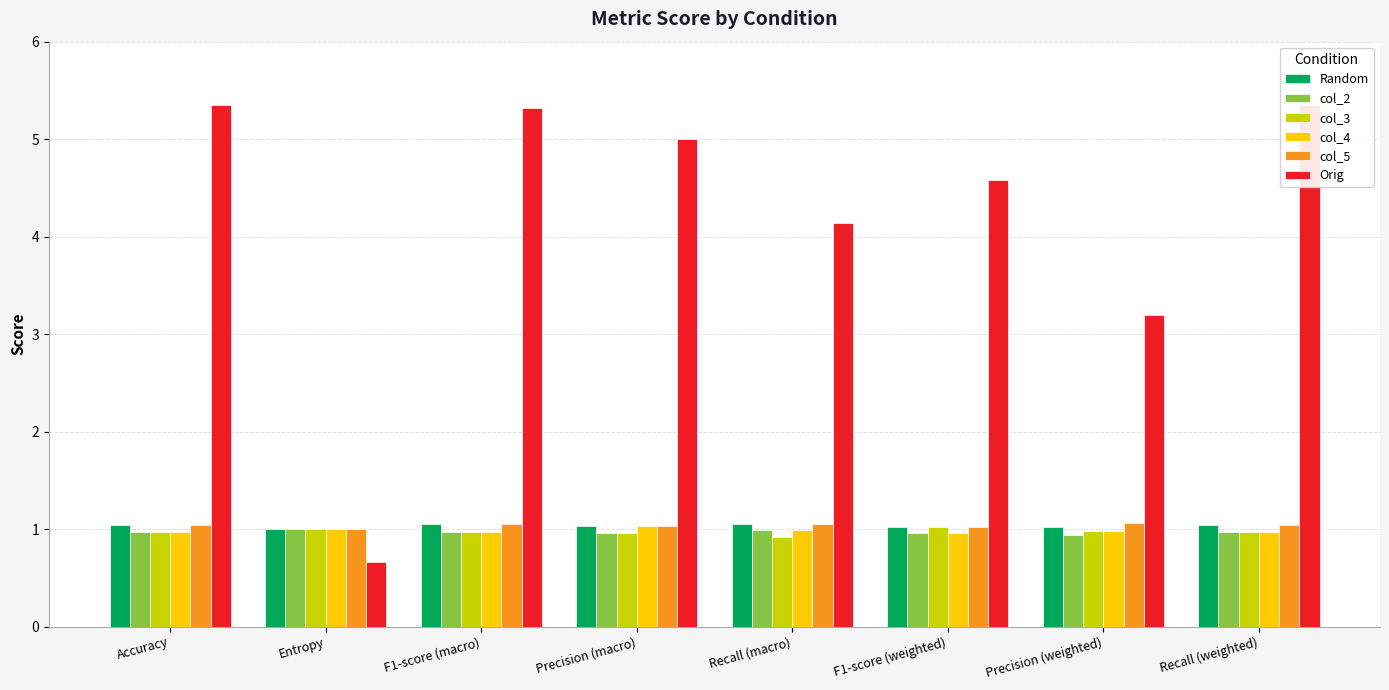

At how many categories does at least one series exceed 4?

6